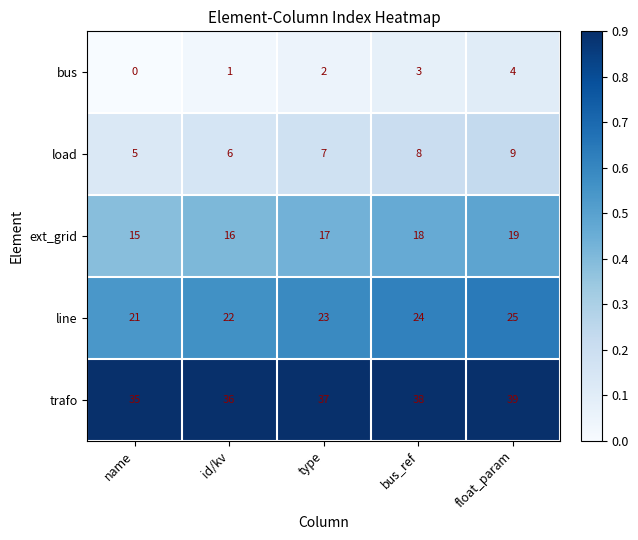

Reading right to left, what are all the values shown in this chart?

bus: 4	3	2	1	0
load: 9	8	7	6	5
ext_grid: 19	18	17	16	15
line: 25	24	23	22	21
trafo: 39	38	37	36	35